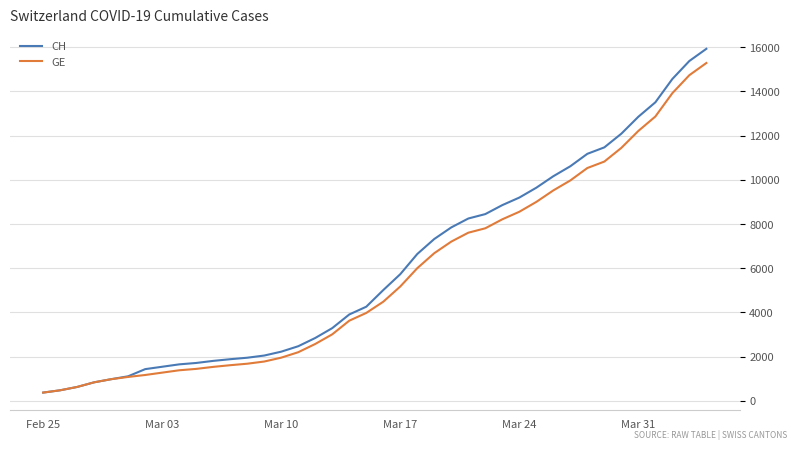

Which series has the widest spread of values?

CH